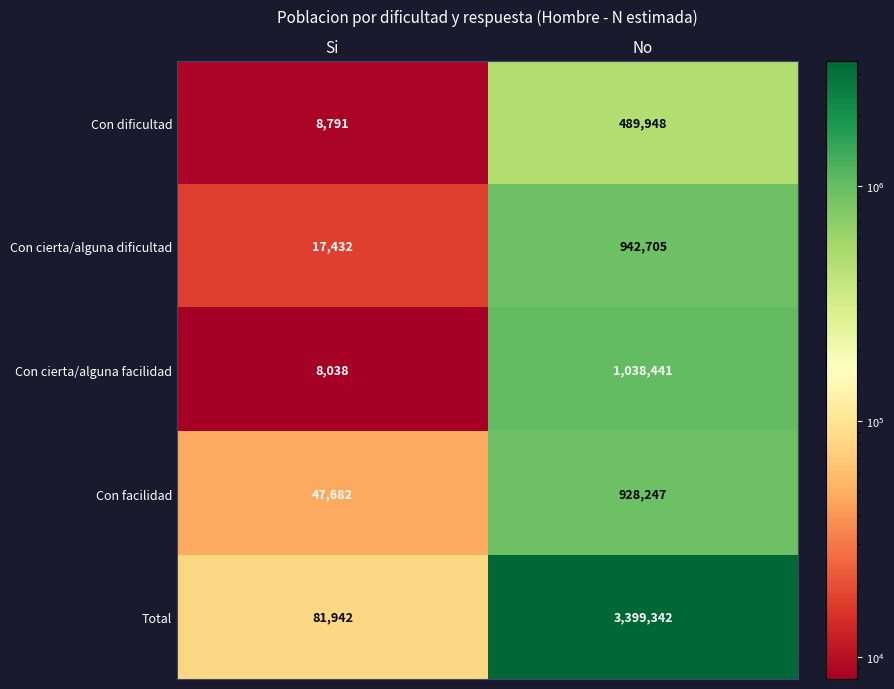

Which series has the largest range (max minus min)?

Total